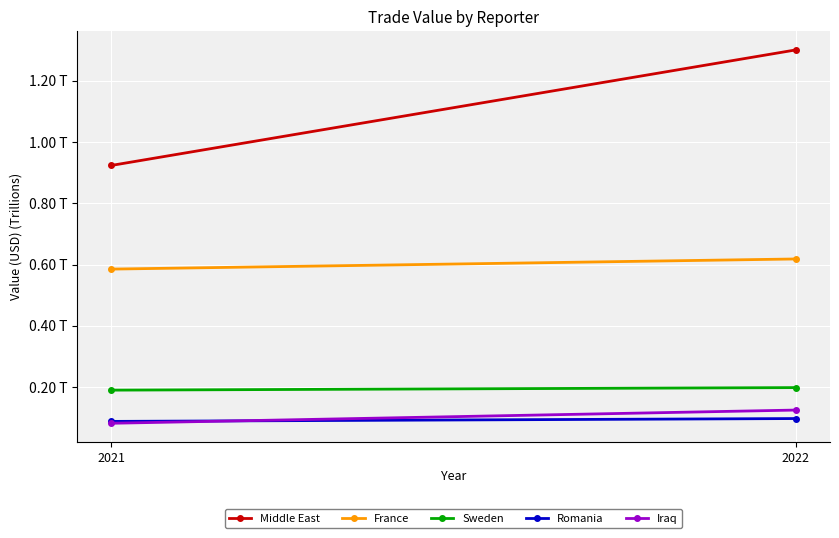

What are all the series names shown in the legend?

Middle East, France, Sweden, Romania, Iraq